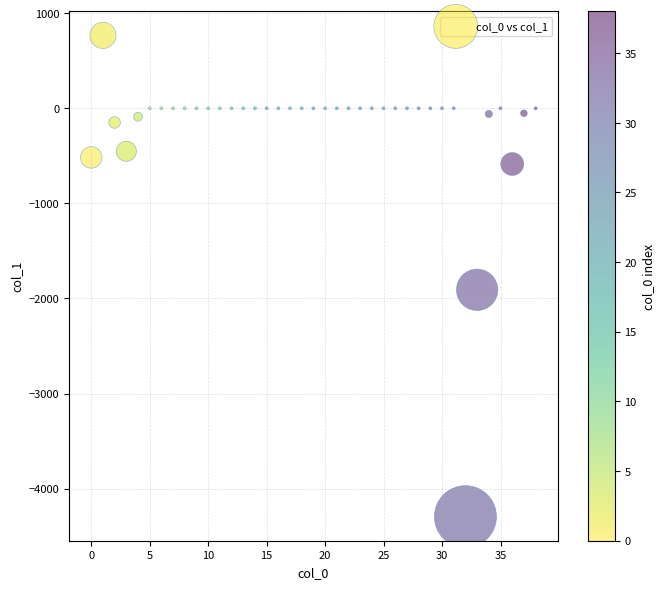

What Y value in the scatter plot is closest to -1763?

-1909.2